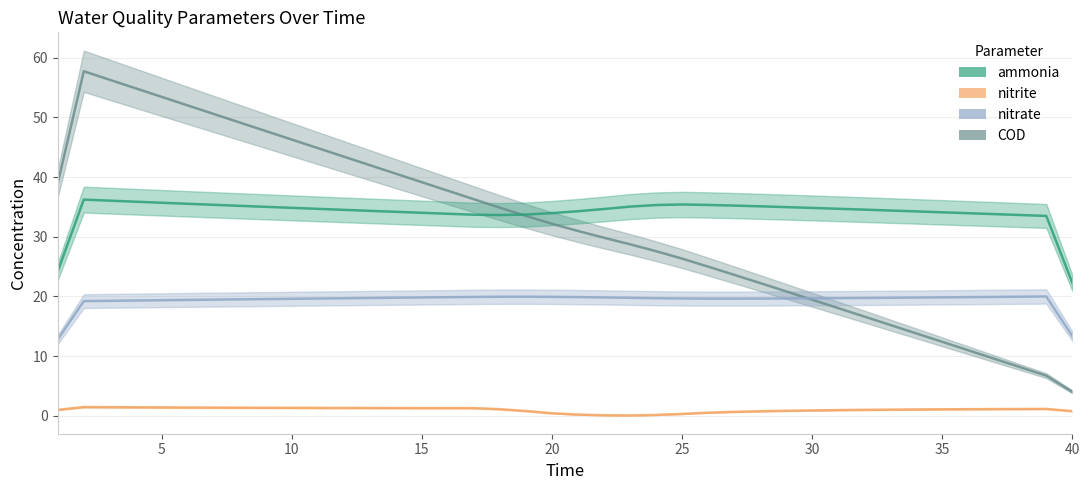

Count the number of data series in this chart.

4